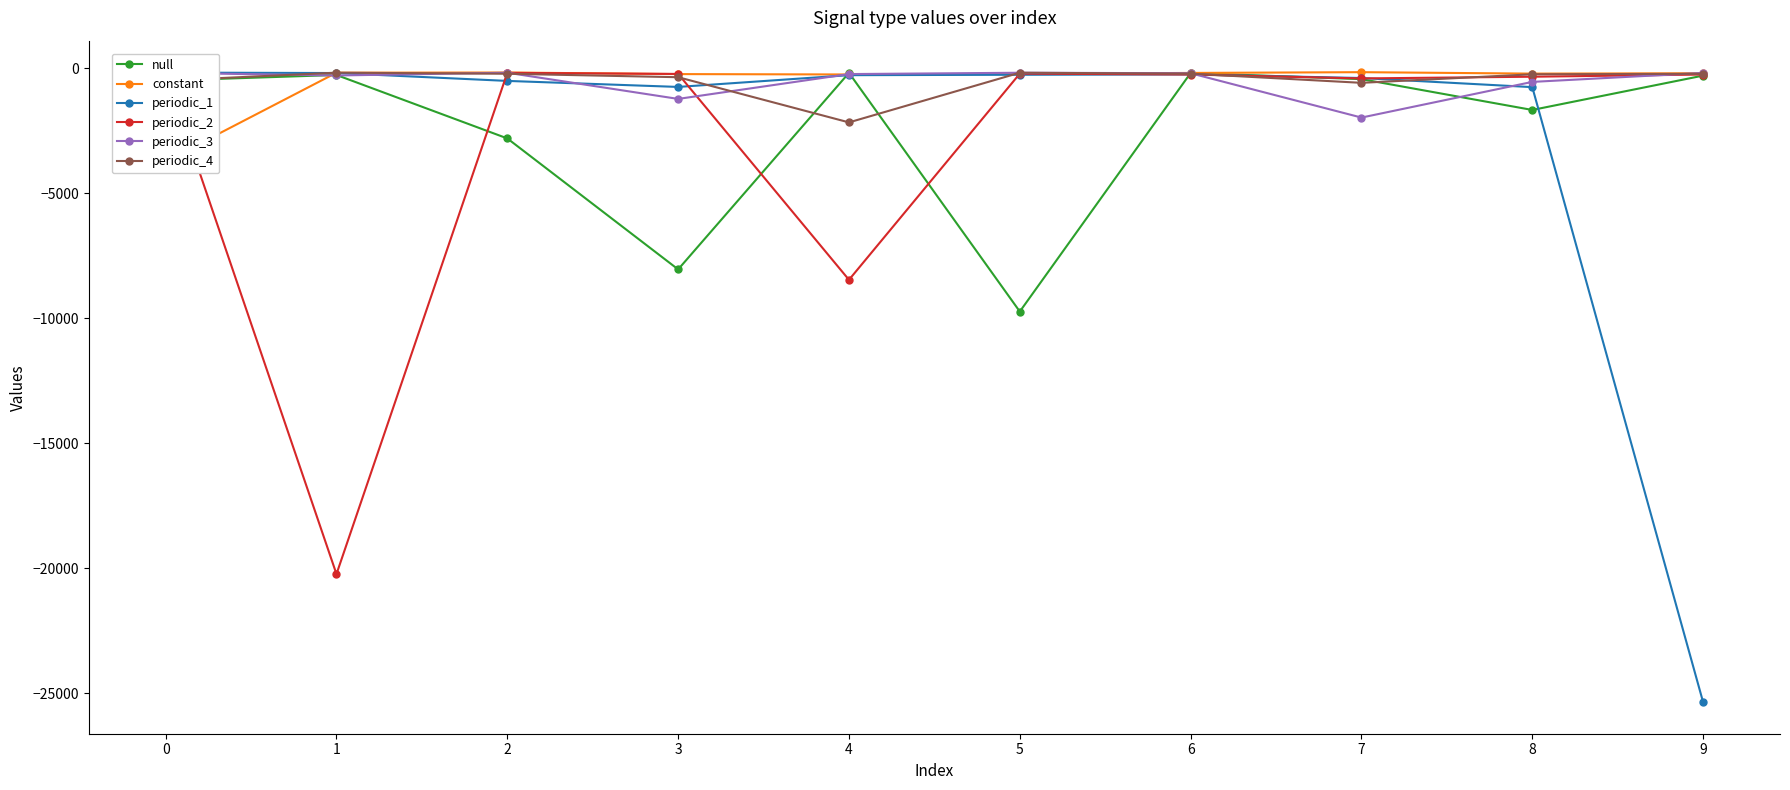

True or false: constant has a value of -213.8 at 5.

True